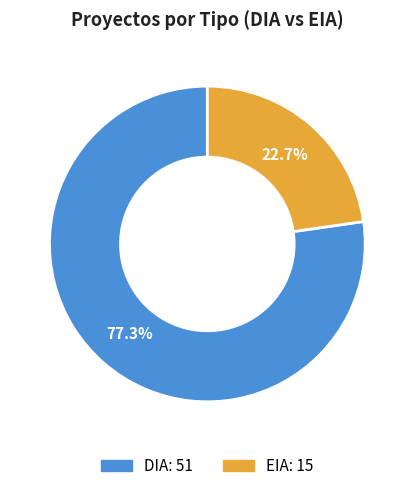

What is the total percentage of DIA and EIA?

100.0%